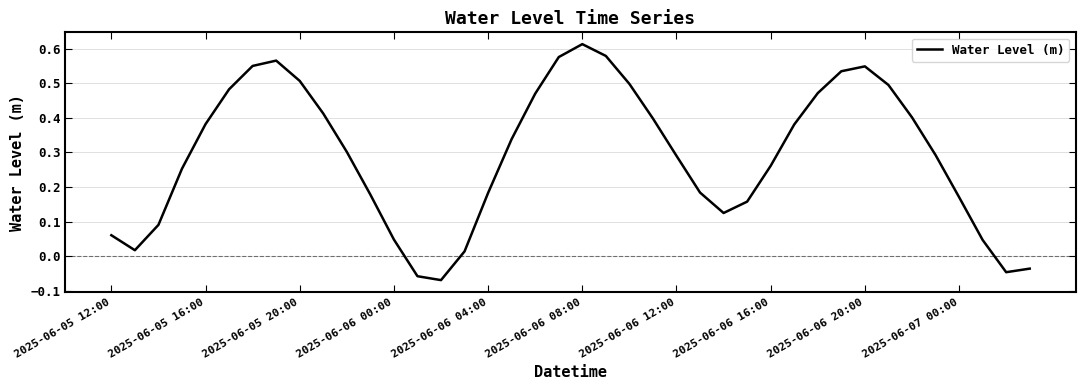

What is the difference between the maximum and minimum values?

0.7